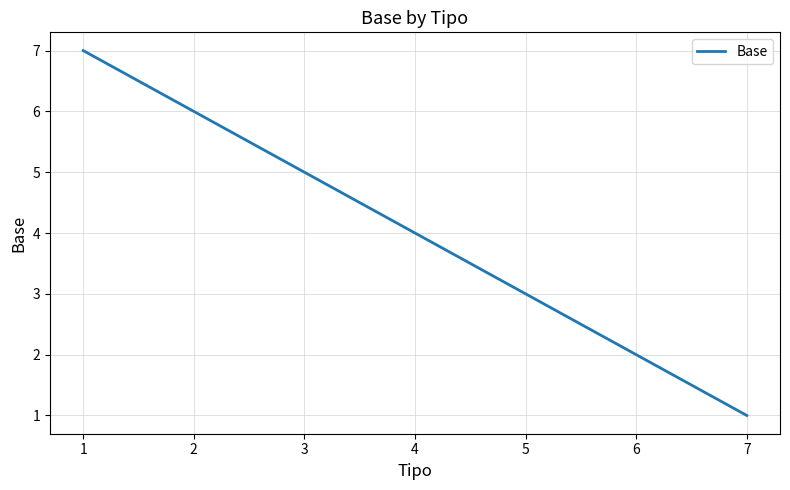

List the labels in order of value, largest first.

1, 2, 3, 4, 5, 6, 7